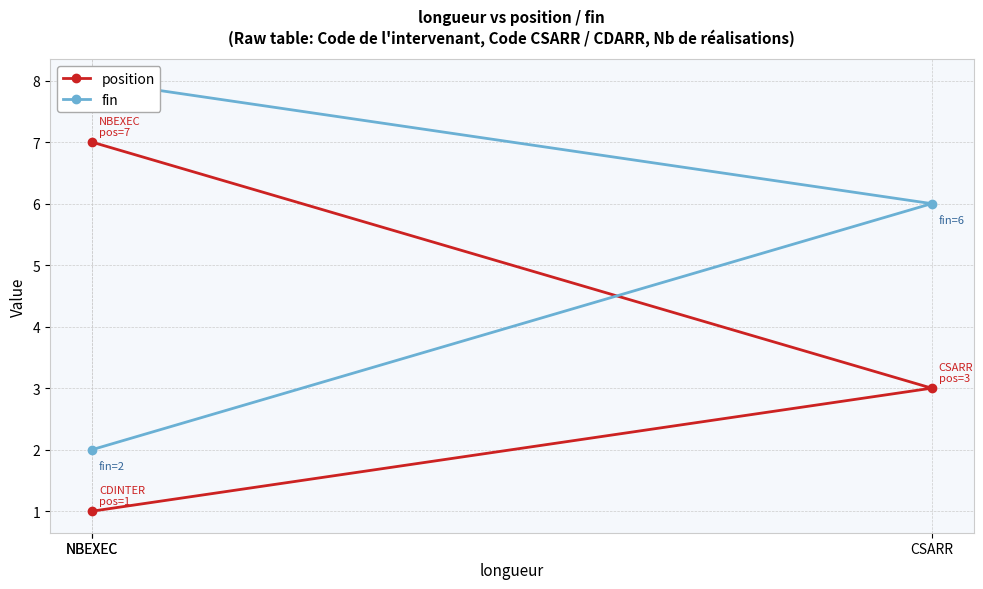

Which series has the largest range (max minus min)?

position